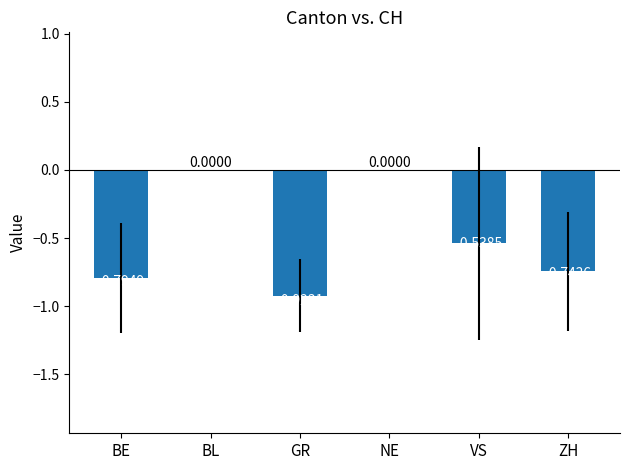

Between BE and BL, which is larger?

BL